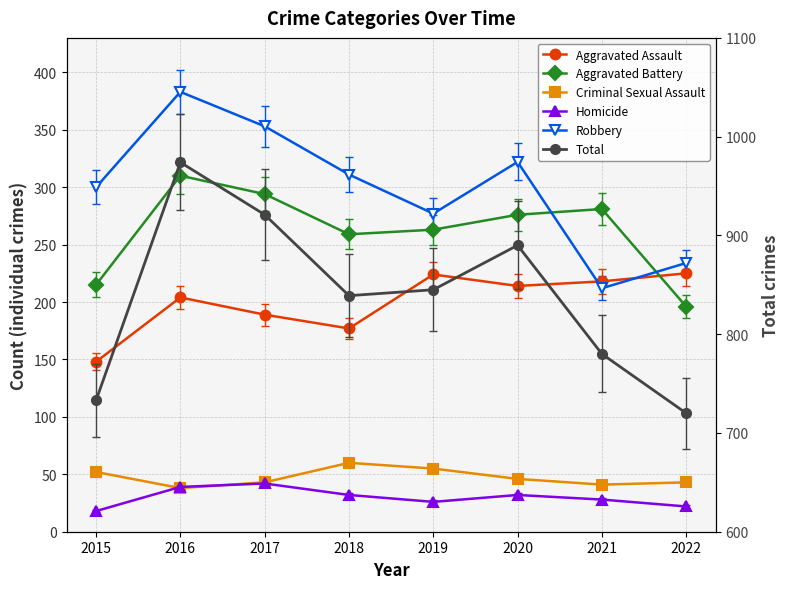

True or false: Robbery has a value of 193 at 2020.

False